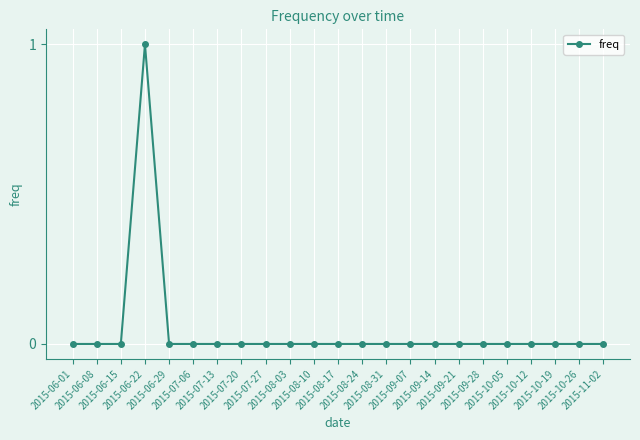

True or false: there are more than 0 points higher than both neighbors.

True